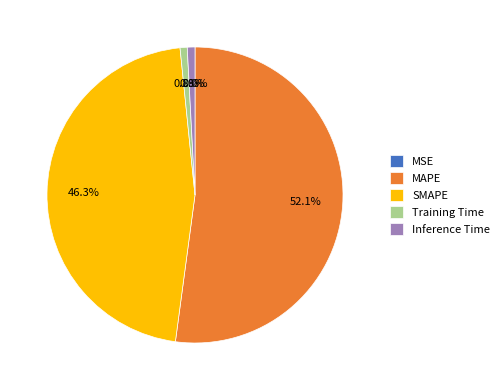

To the nearest percent, what is the difference between the Training Time and MAPE slice percentages?

51%